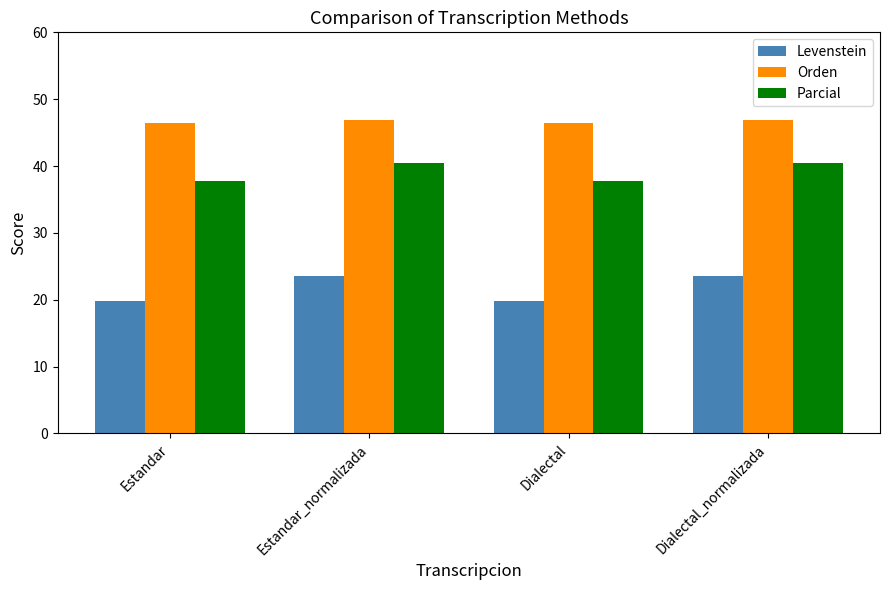

What is the total value across all series at Dialectal_normalizada?

110.8